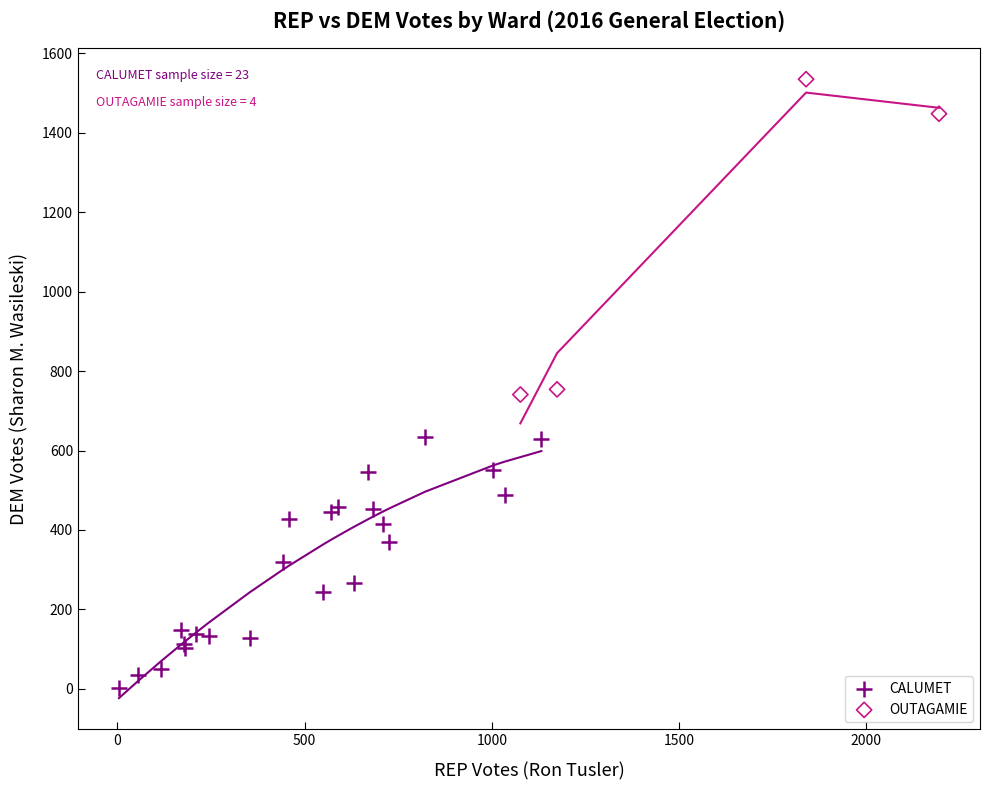

What are all the series names shown in the legend?

CALUMET, OUTAGAMIE